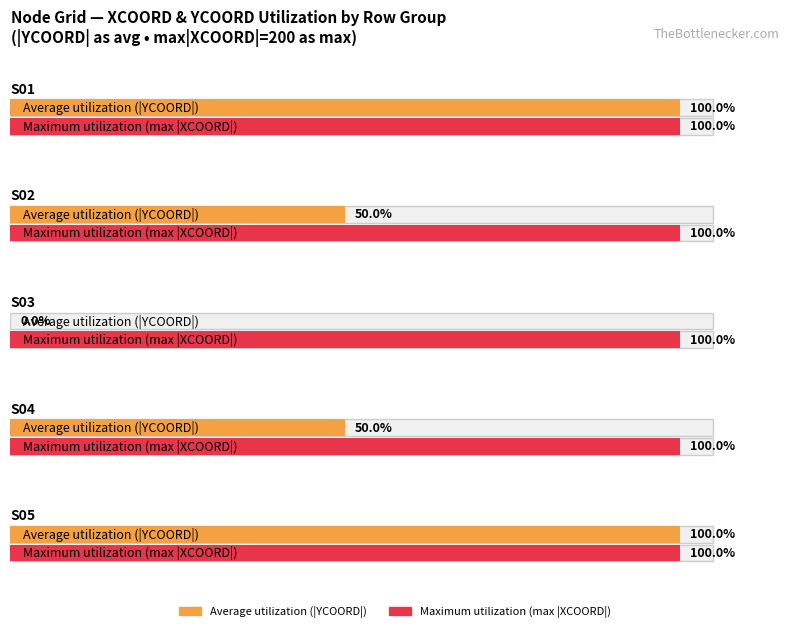

What are all the series names shown in the legend?

Average utilization, Maximum utilization